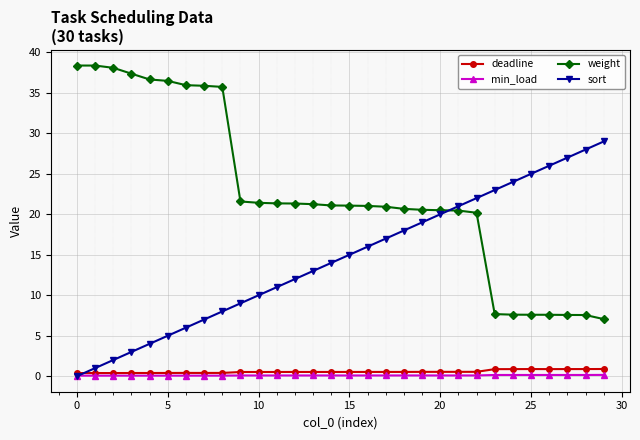

True or false: sort has more than 0 interior local peaks.

False